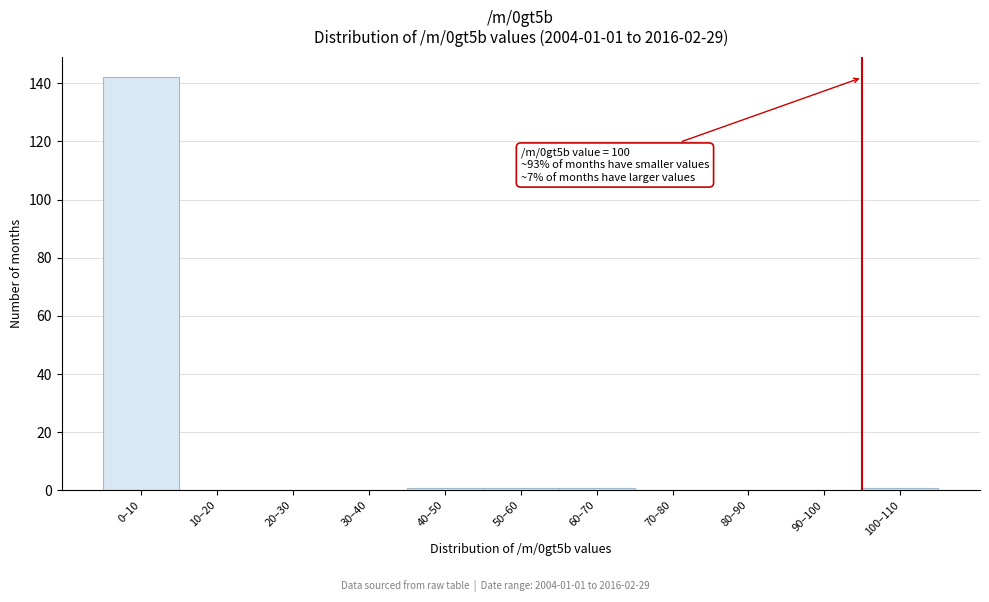

Reading left to right, extract all data points from this chart.

0–10=142	10–20=0	20–30=0	30–40=0	40–50=1	50–60=1	60–70=1	70–80=0	80–90=0	90–100=0	100–110=1